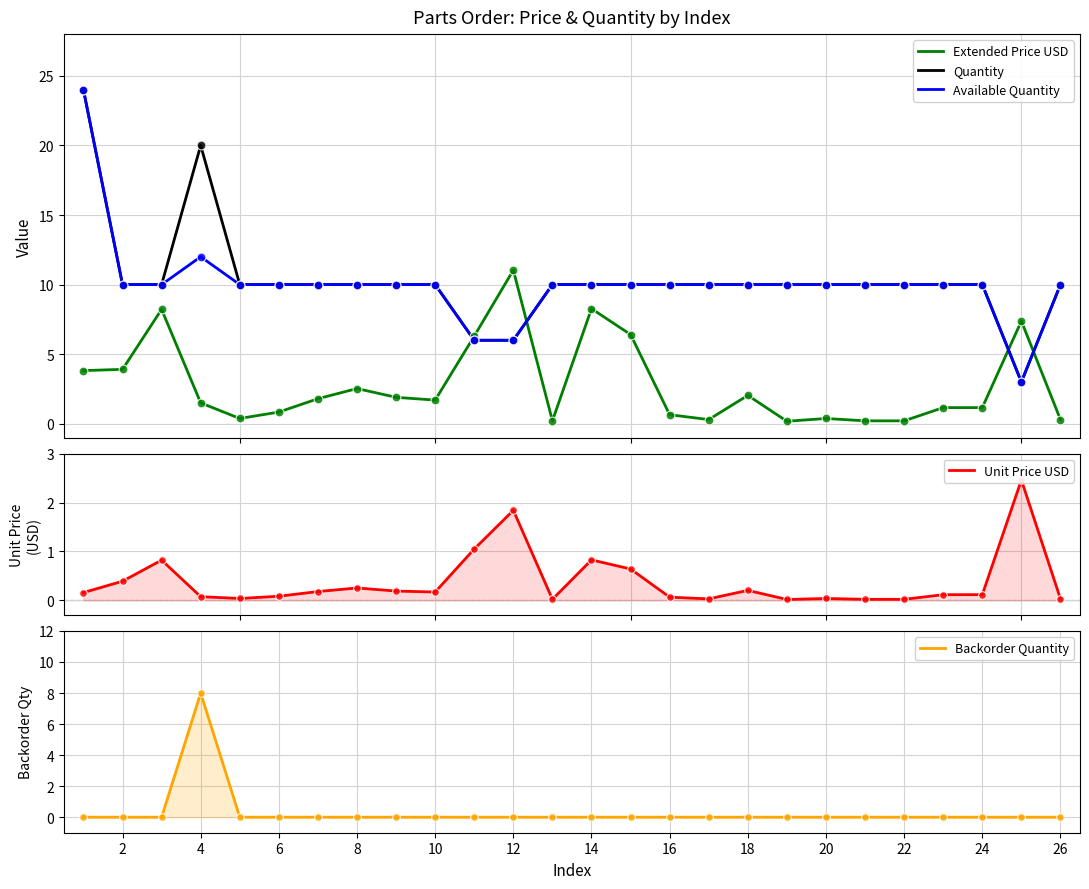

Which series reaches the maximum Y coordinate?

Quantity